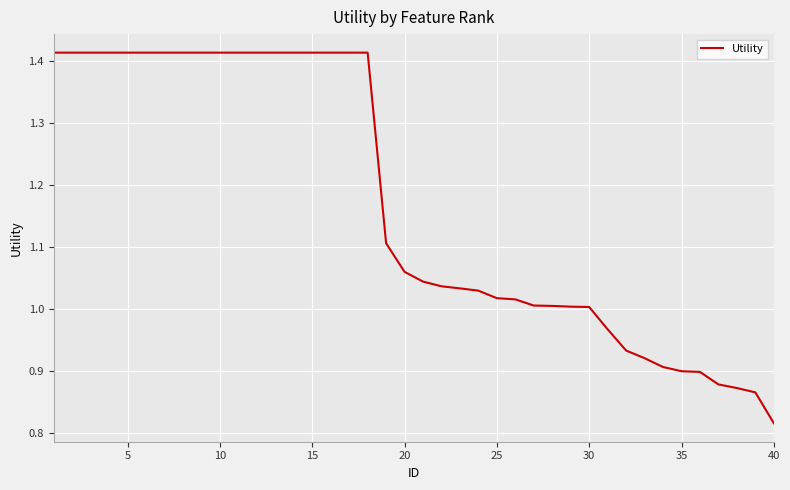

Is this an area chart (filled region under the line)?

No